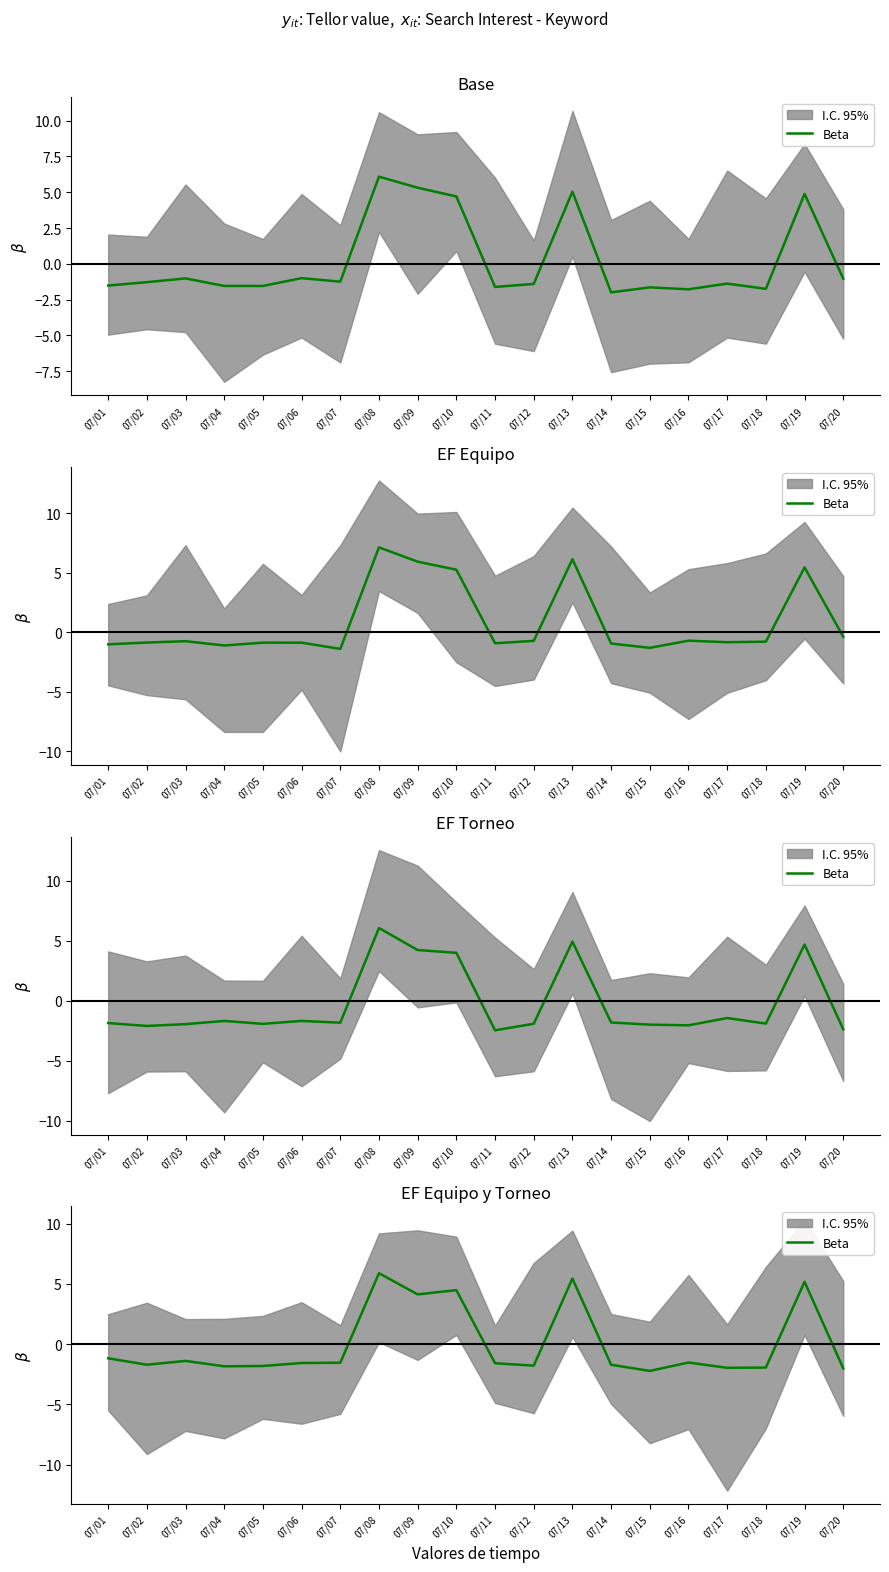

What is the difference between the maximum and minimum values?

8.1